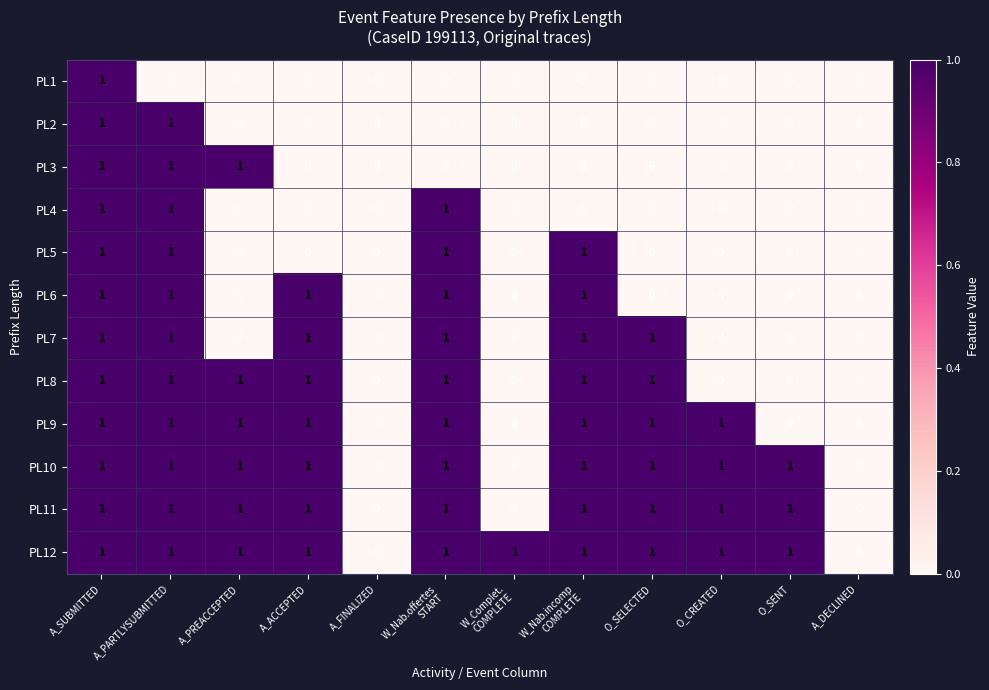

How many PL4 values are between 0 and 1?

12